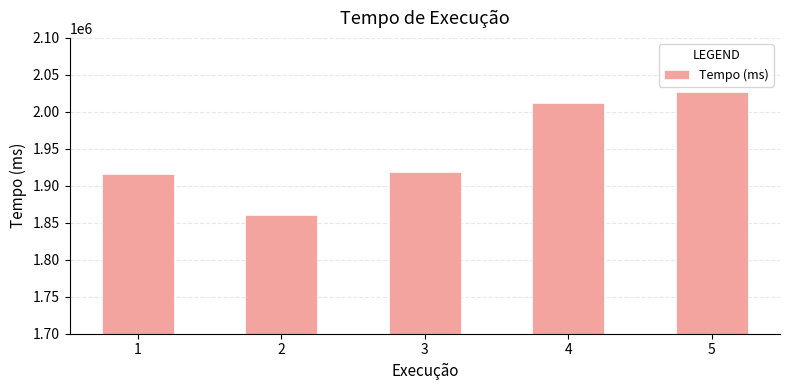

Reading left to right, what are all the values shown in this chart?

1915306.9	1860100.7	1919220.2	2011586.8	2026716.5